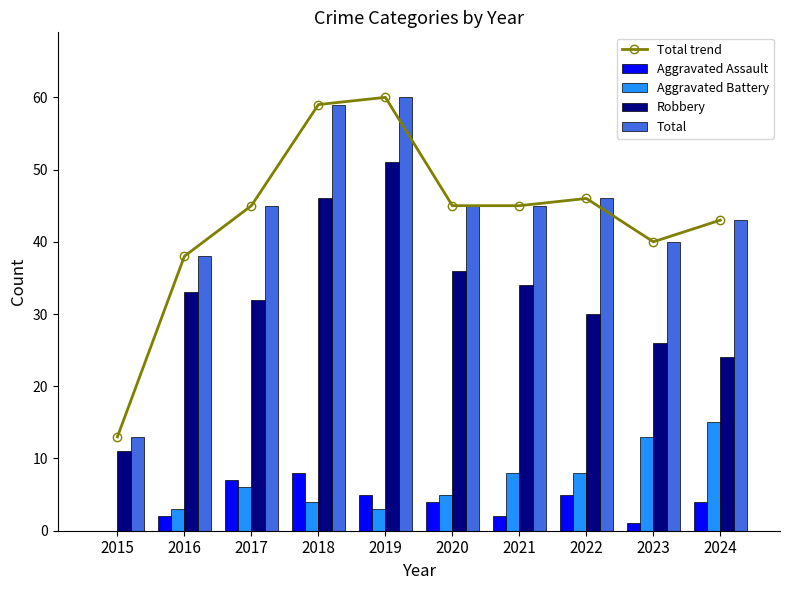

What is the sum of the Aggravated Battery values at 2020 and 2021?

13